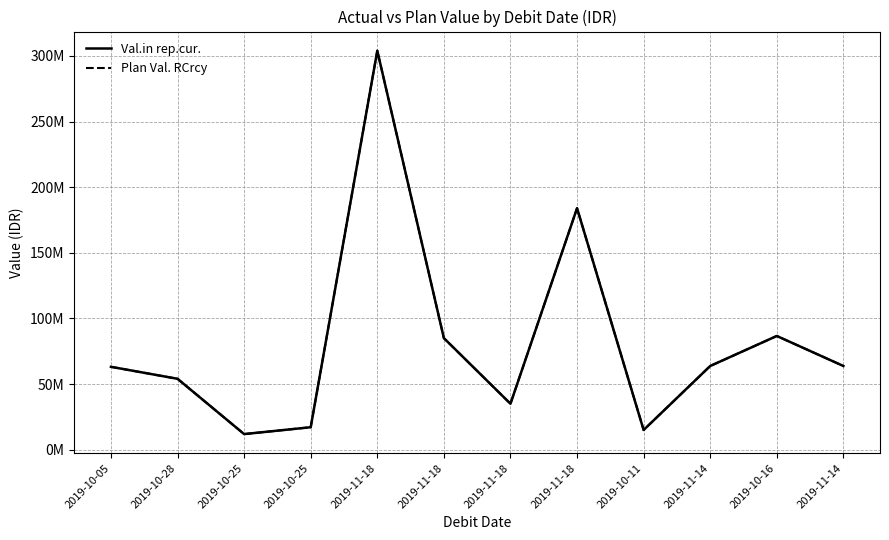

True or false: Plan Val. RCrcy has a value of 63140000 at 2019-10-05.

True